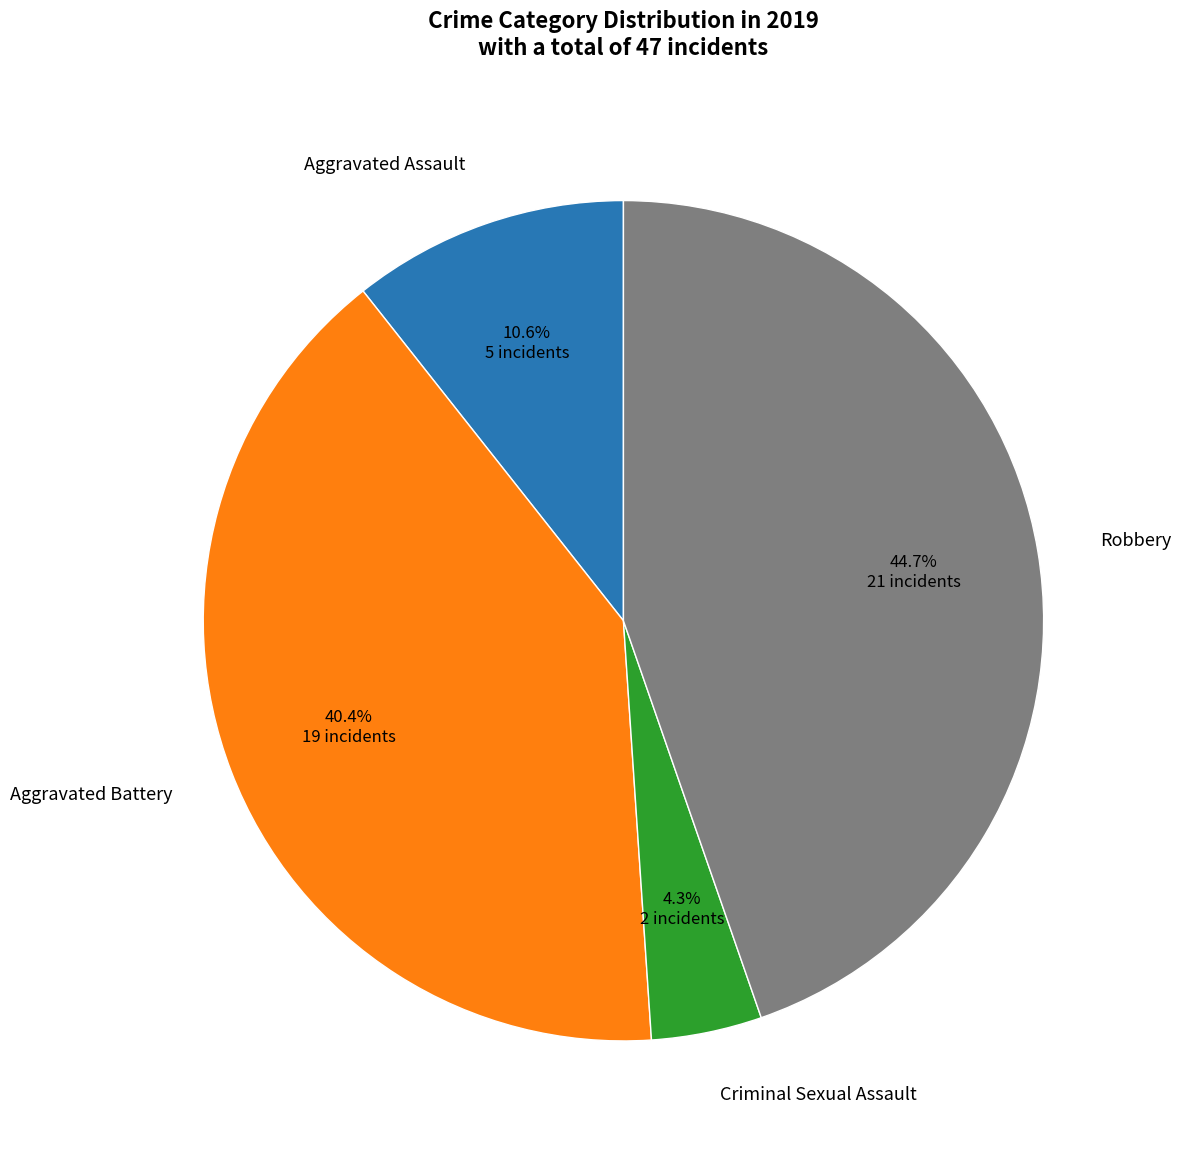

What portion of the pie excludes Aggravated Assault?

89.4%